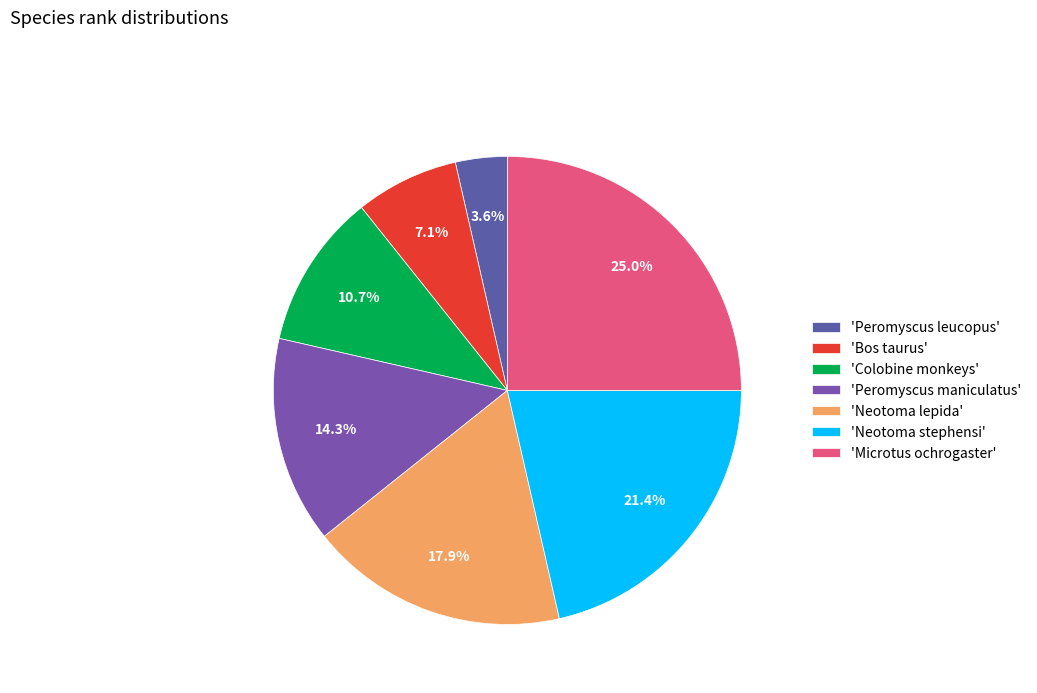

How many slices are in this pie chart?

7